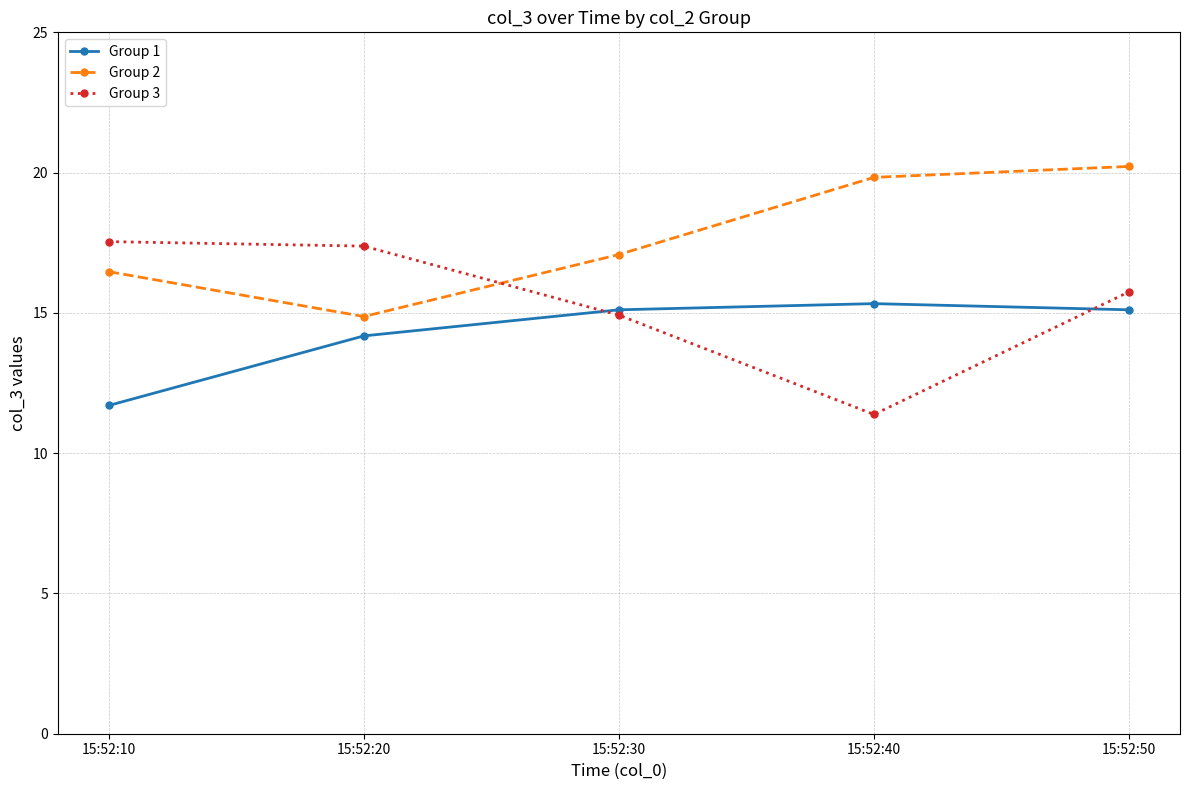

Which series changed the most between 15:52:40 and 15:52:50?

Group 3